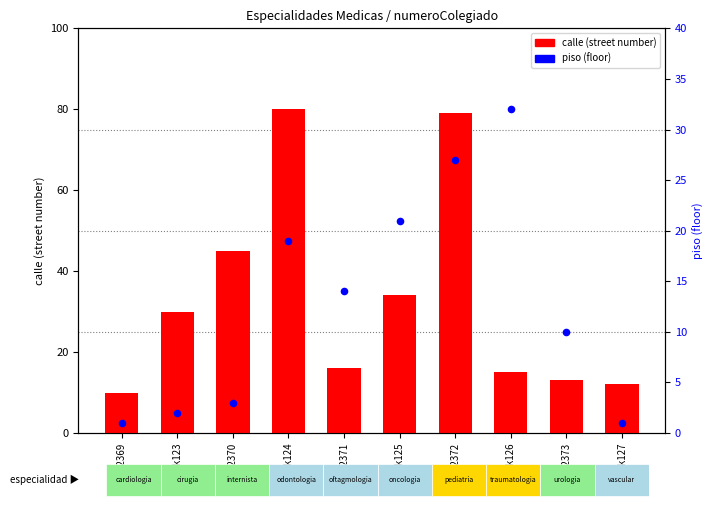

Which series has the largest Y range (max minus min)?

calle (street number)